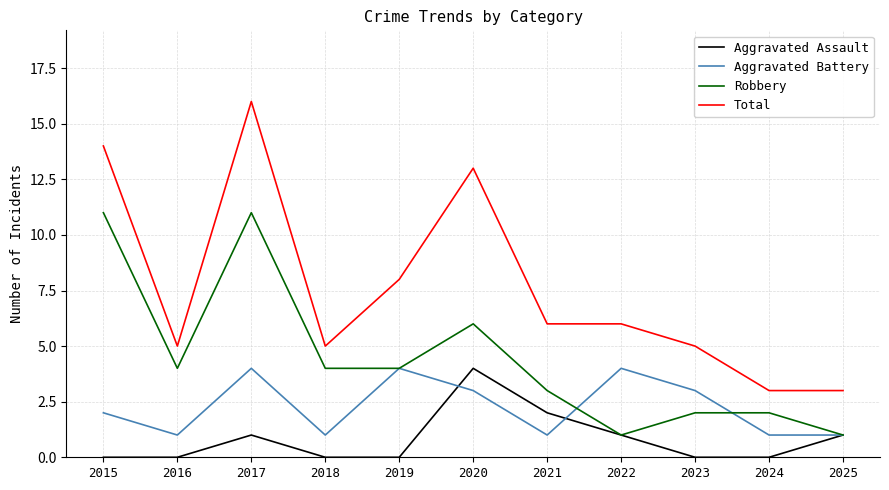

True or false: Total has a value of 2 at 2021.

False